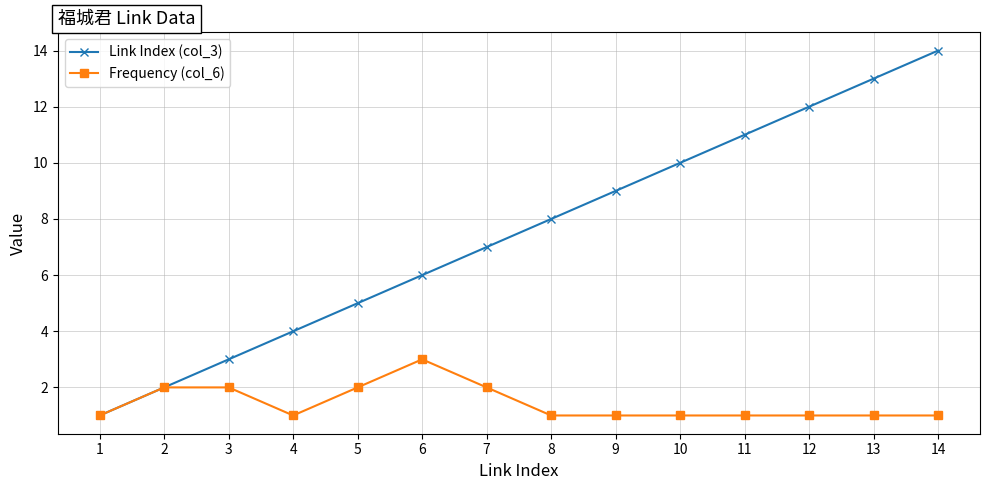

What is the value of the Link Index (col_3) point at the 10th from the left?

10